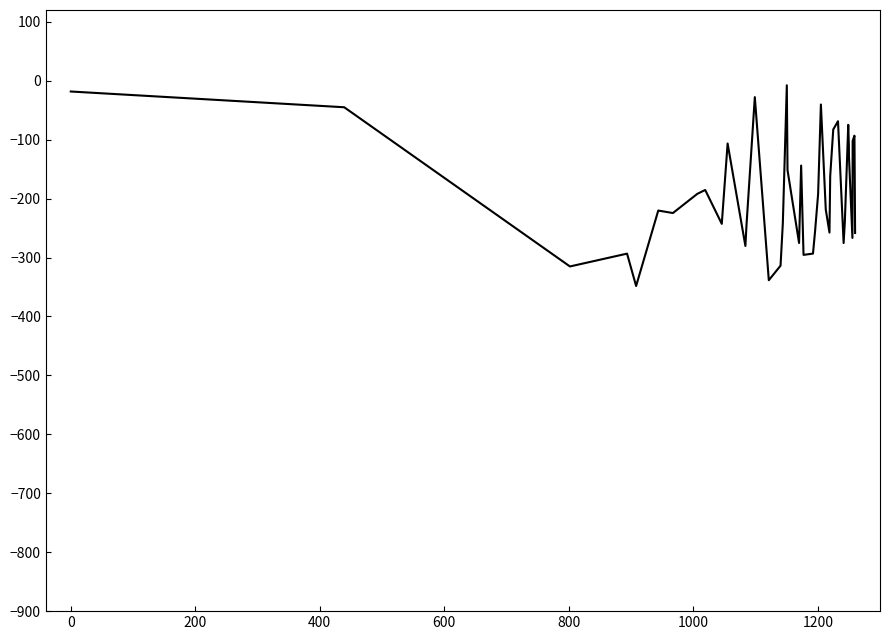

What is the minimum value shown in the chart?

-348.3